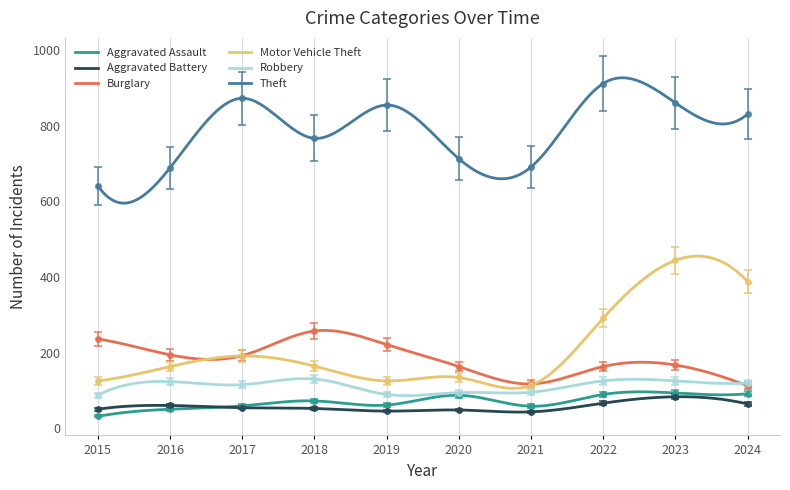

Is this an area chart (filled region under the line)?

No